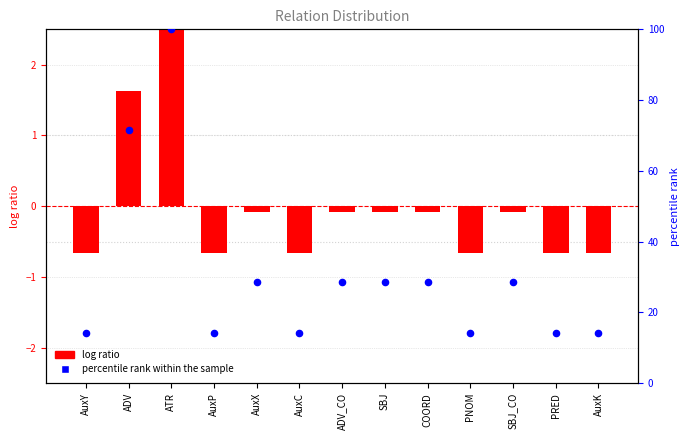

At how many categories does at least one series exceed 79?

1